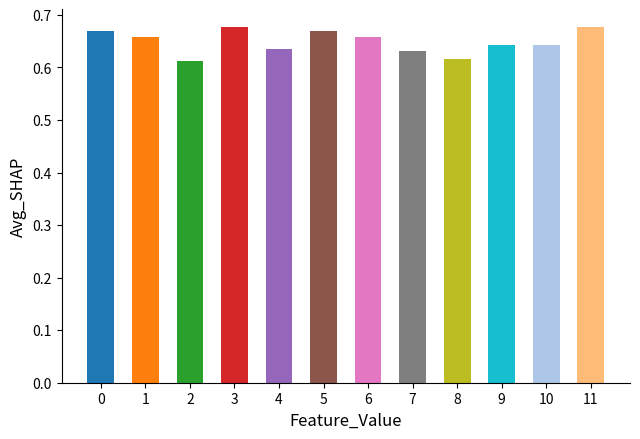

Which has a higher value, 0 or 3?

3